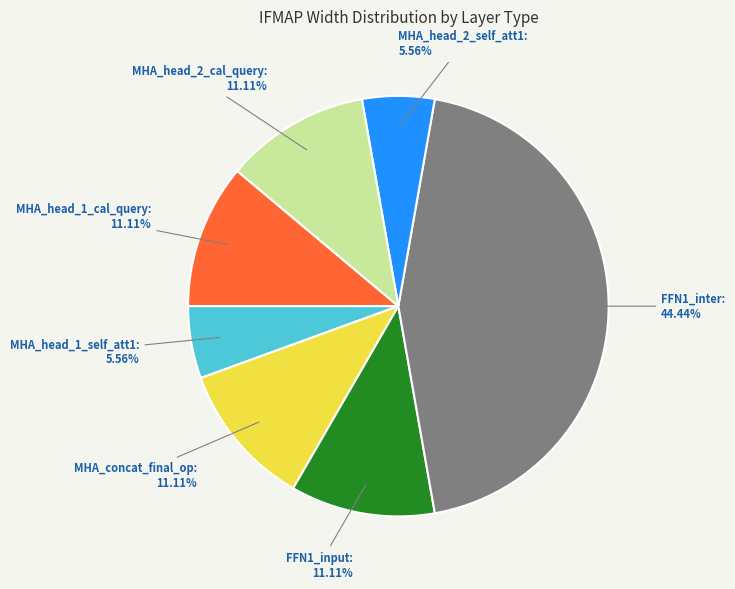

The FFN1_input slice represents 11% of the pie. True or false?

True